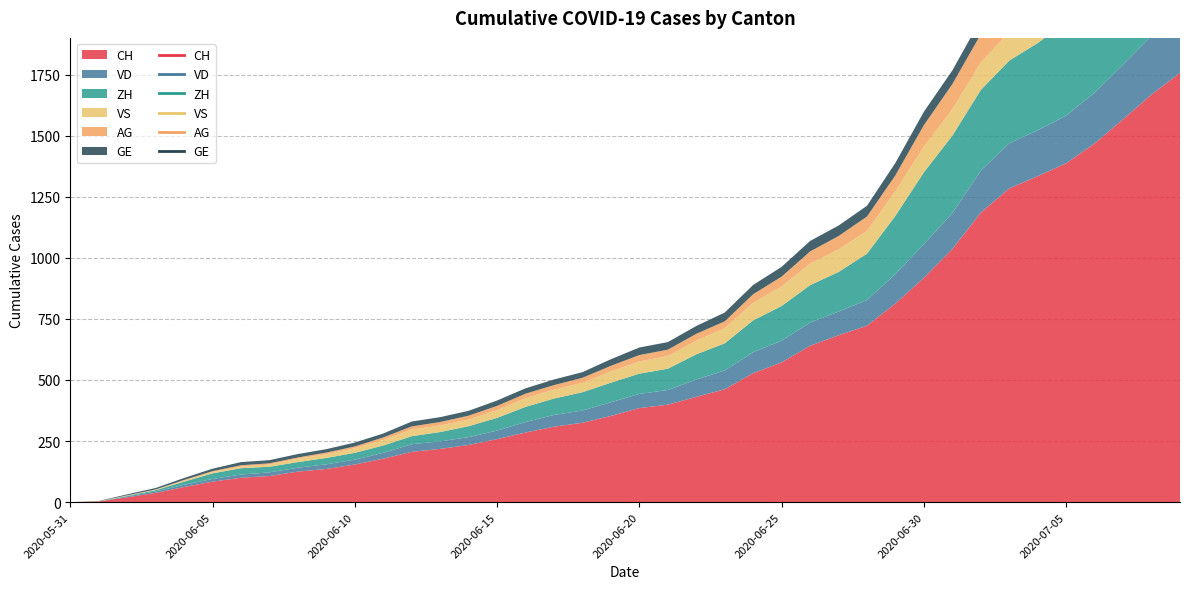

How many data points in VS are above 50?

19